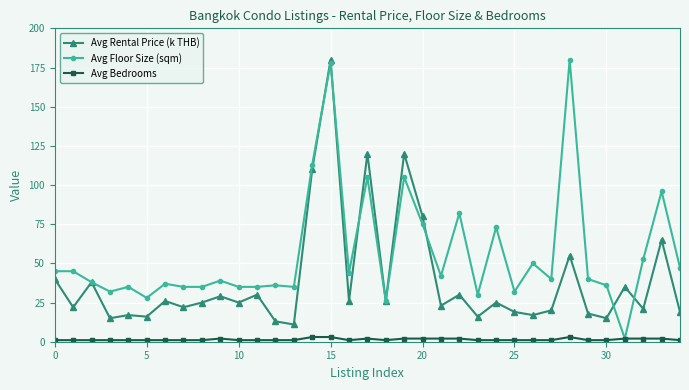

True or false: Avg Rental Price (k THB) and Avg Bedrooms intersect in this chart.

False